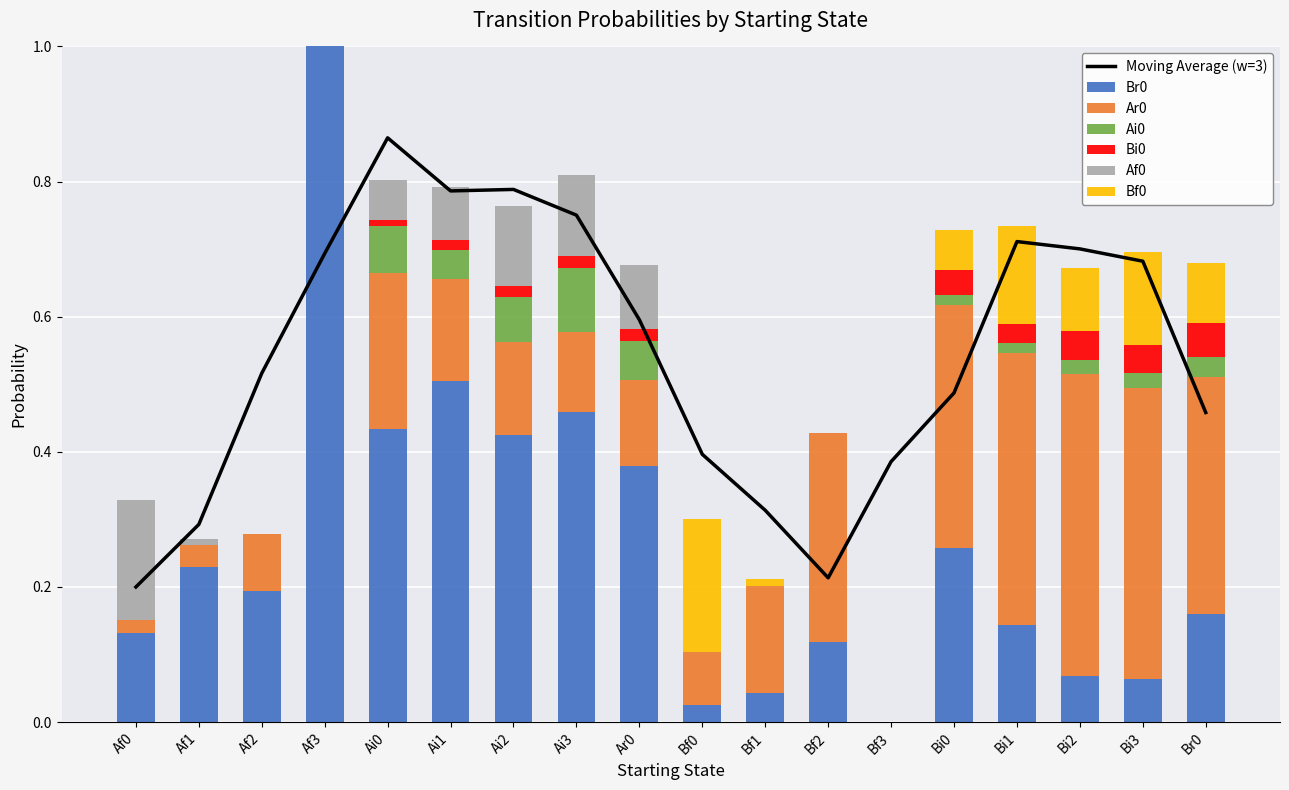

What is the label of the 16th bar from the left?

Bi2